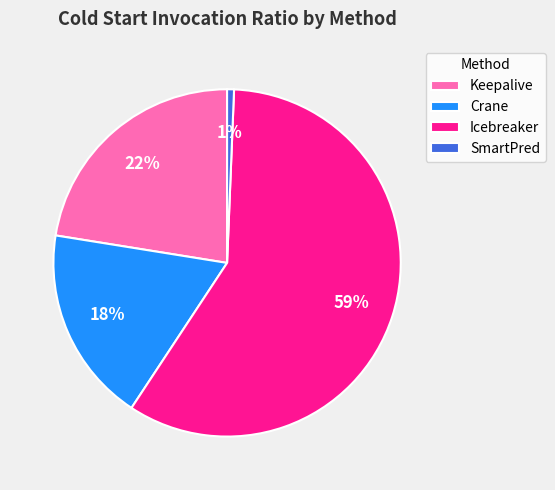

To the nearest percent, what portion does Icebreaker represent?

59%